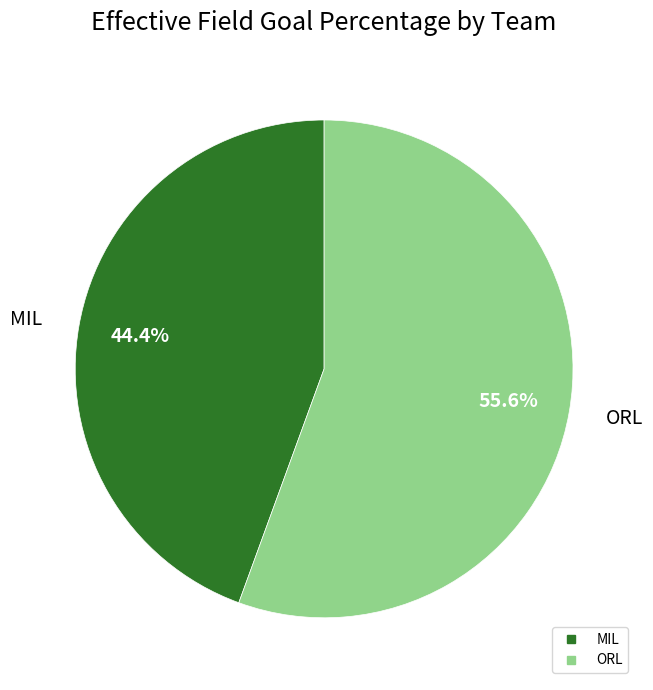

True or false: MIL accounts for 44% of the total.

True